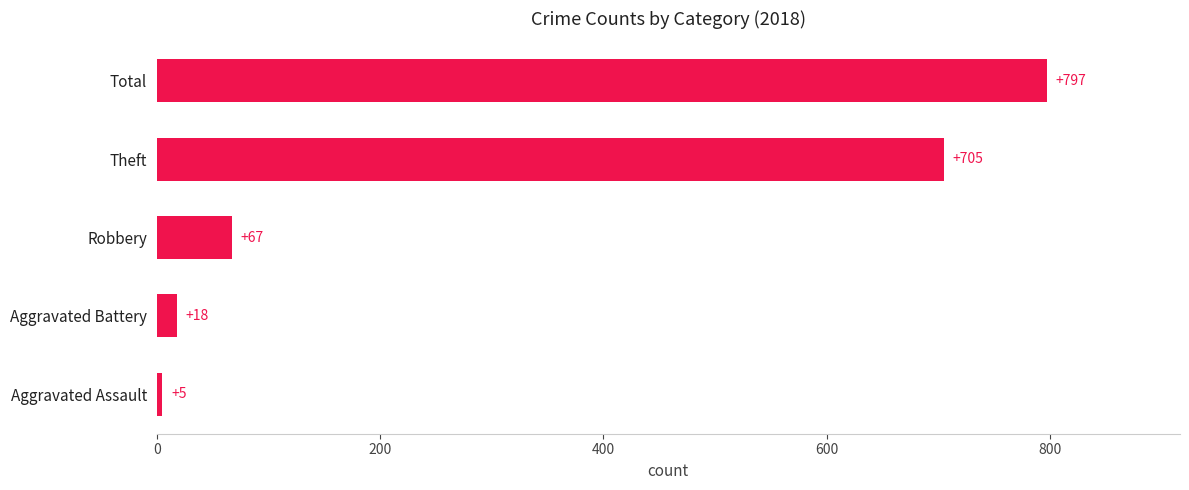

How many values are below 67?

2